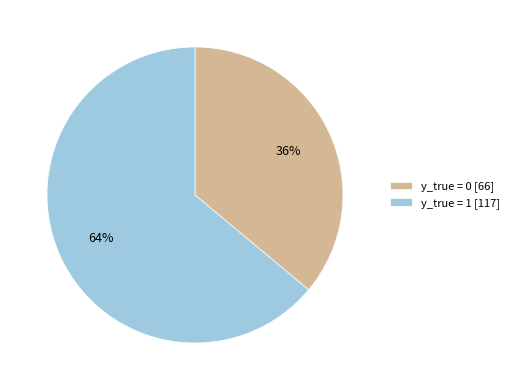

What percentage is the y_true = 1 slice, to the nearest percent?

64%